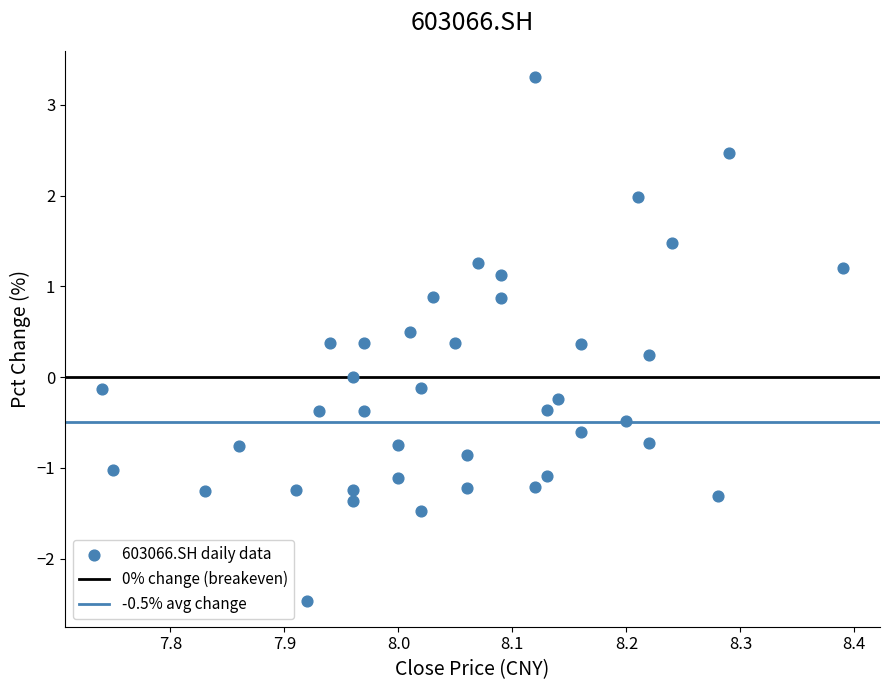

What is the range of Y values (max minus min)?

5.8